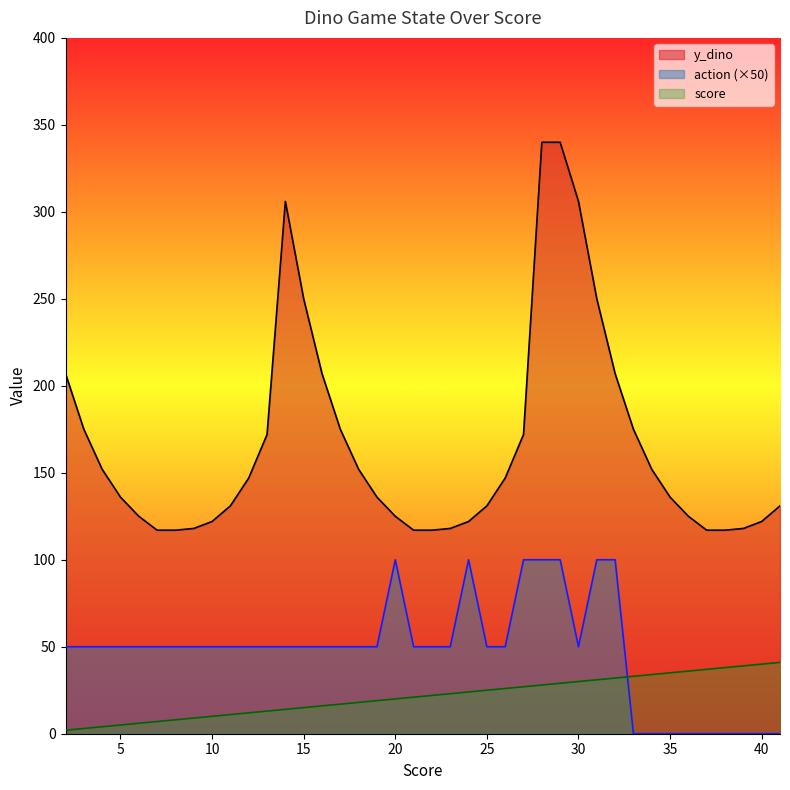

Rank the categories by score value from lowest to highest.

2, 3, 4, 5, 6, 7, 8, 9, 10, 11, 12, 13, 14, 15, 16, 17, 18, 19, 20, 21, 22, 23, 24, 25, 26, 27, 28, 29, 30, 31, 32, 33, 34, 35, 36, 37, 38, 39, 40, 41